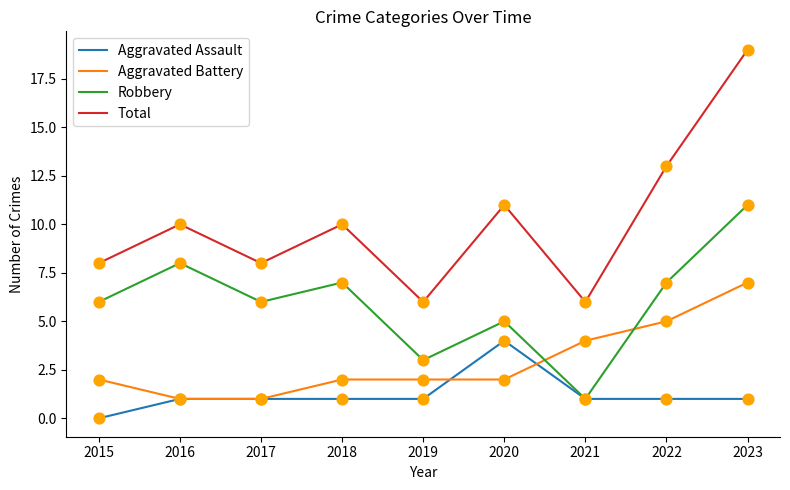

Which series has the widest spread of values?

Total